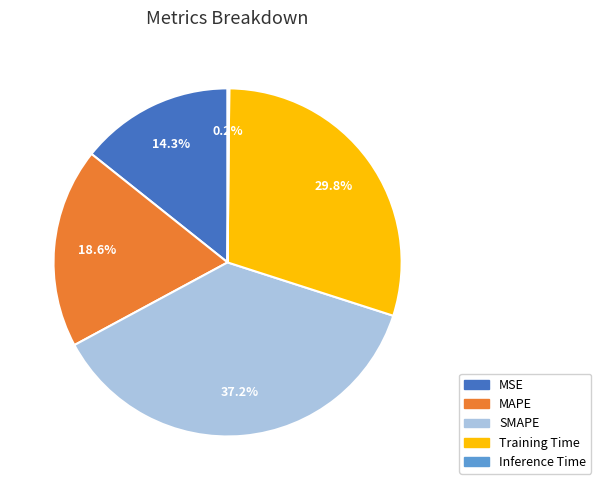

What portion of the pie excludes SMAPE?

62.8%